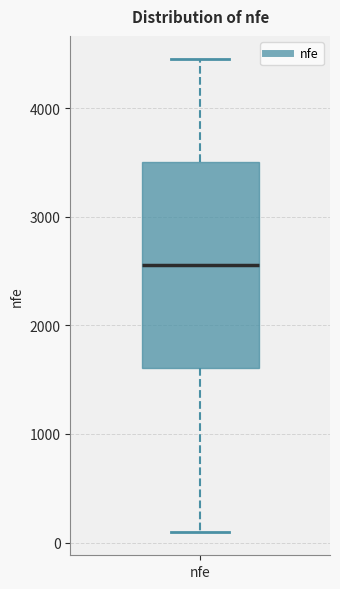

Read this box plot against the y-axis: the position of the median line, the range covered by the box, and the ends of both whiskers. The values are not printed on the chart, so give them approximately, as read against the axis.

median 2600, box 1600 to 3500, whiskers 100 to 4400